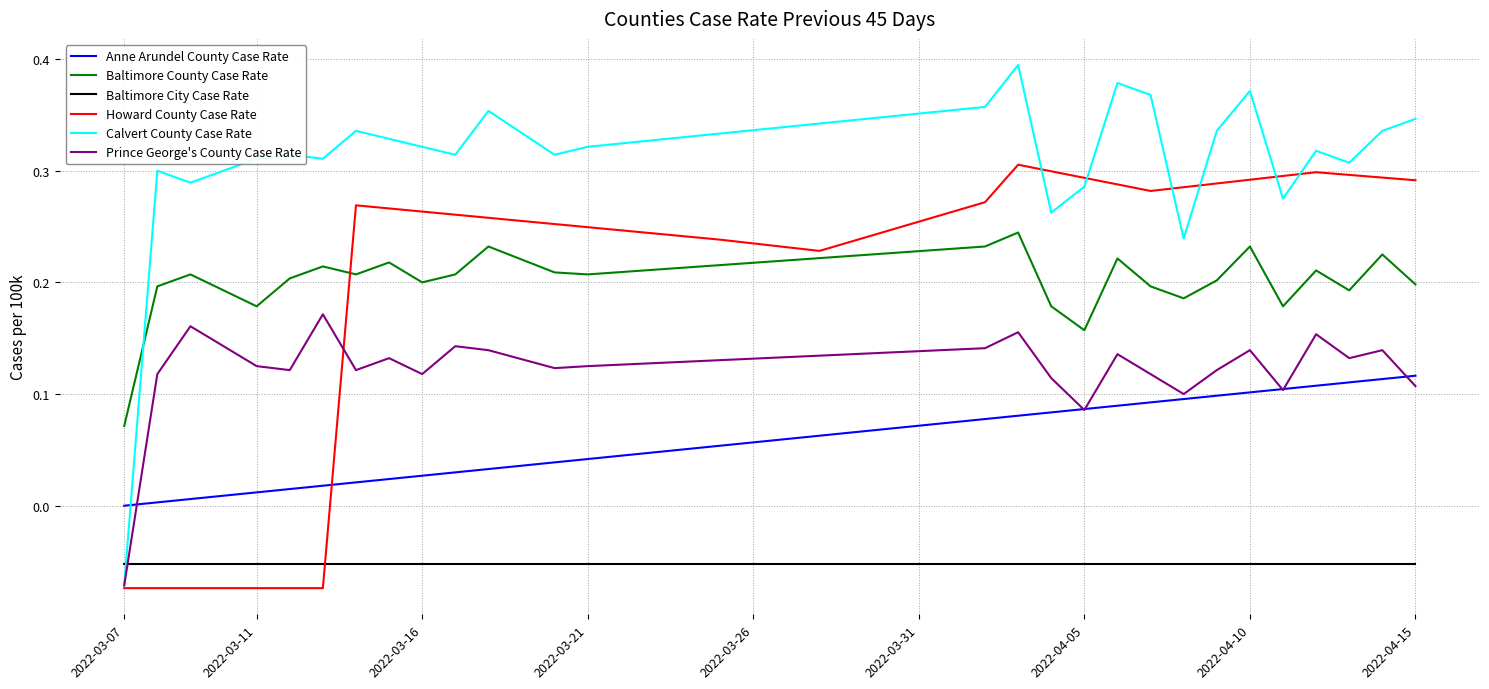

List the series in order of their peak value, lowest first.

Baltimore City Case Rate, Anne Arundel County Case Rate, Prince George's County Case Rate, Baltimore County Case Rate, Howard County Case Rate, Calvert County Case Rate